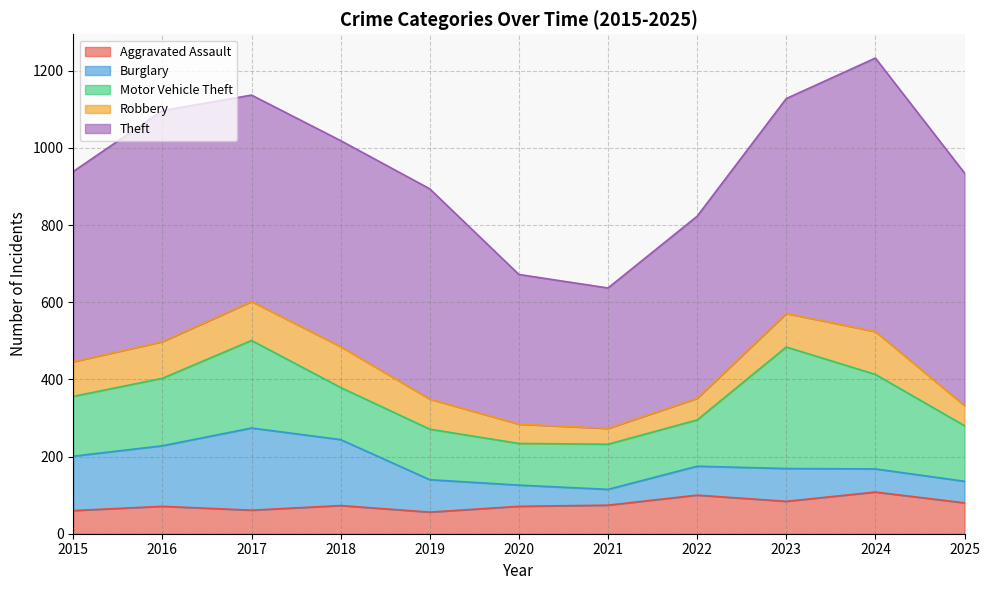

Which series has the largest range (max minus min)?

Theft